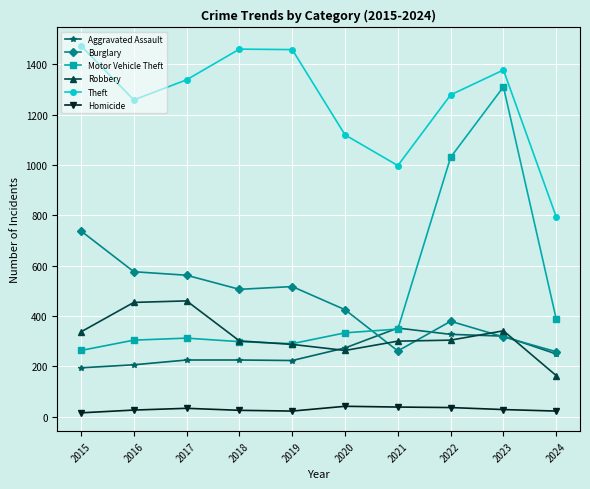

Which category has the lowest value in the Robbery series?

2024